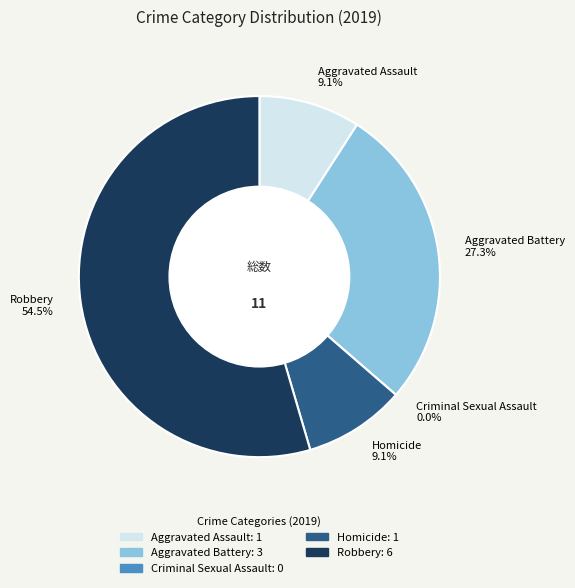

To the nearest percent, what portion does Robbery represent?

55%